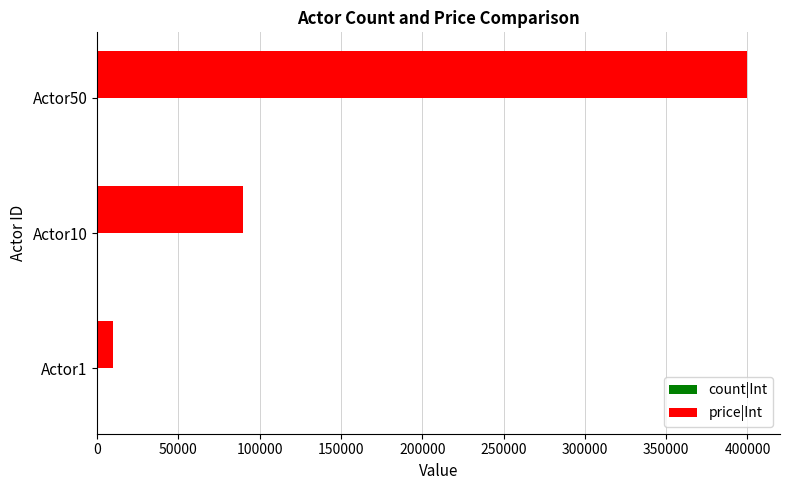

How many series are shown in this chart?

2